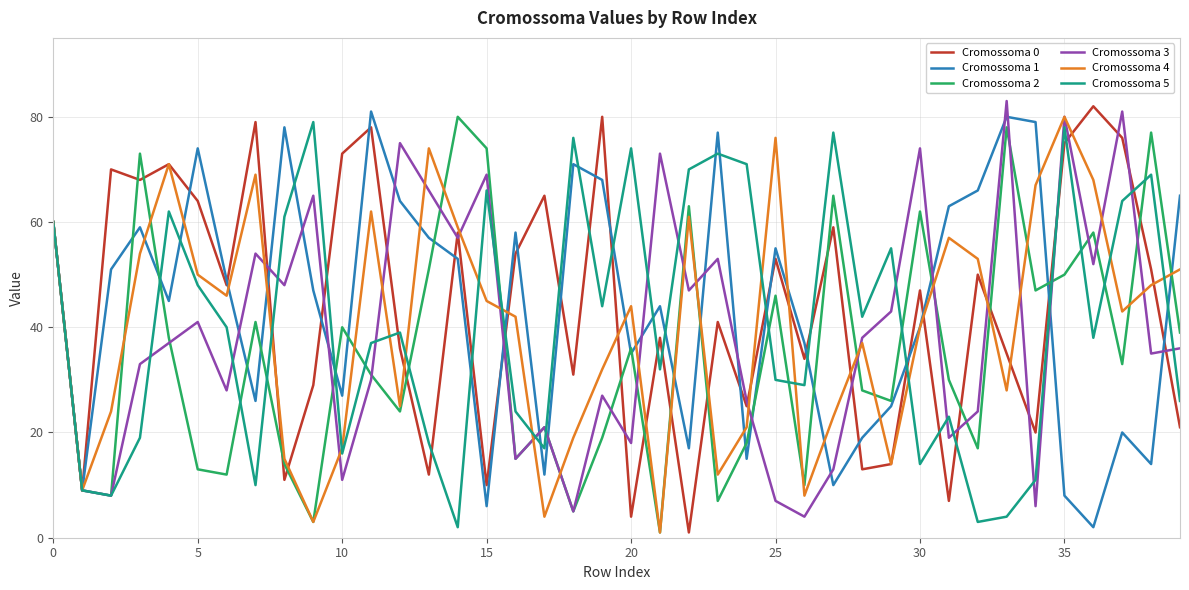

After their last crossing, which series has the higher values: Cromossoma 1 or Cromossoma 4?

Cromossoma 1